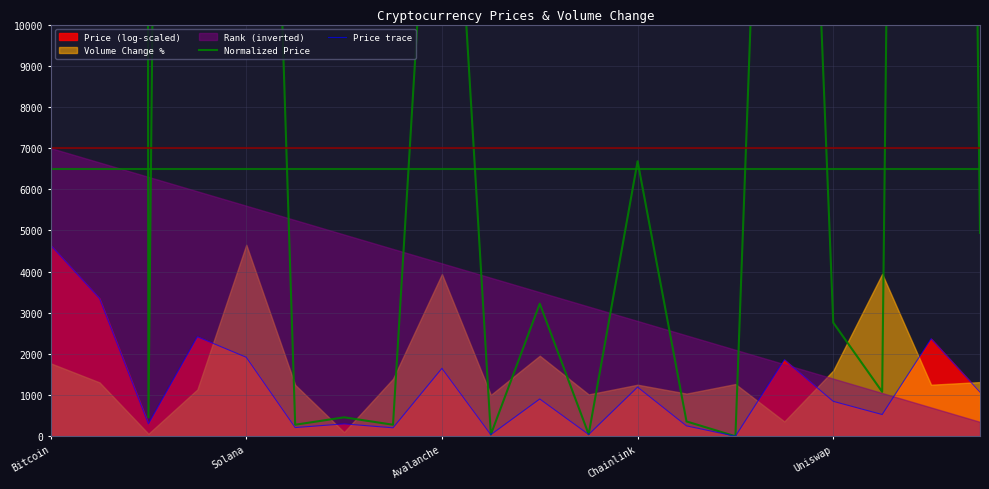

True or false: Normalized Price and Price trace cross at least once.

False